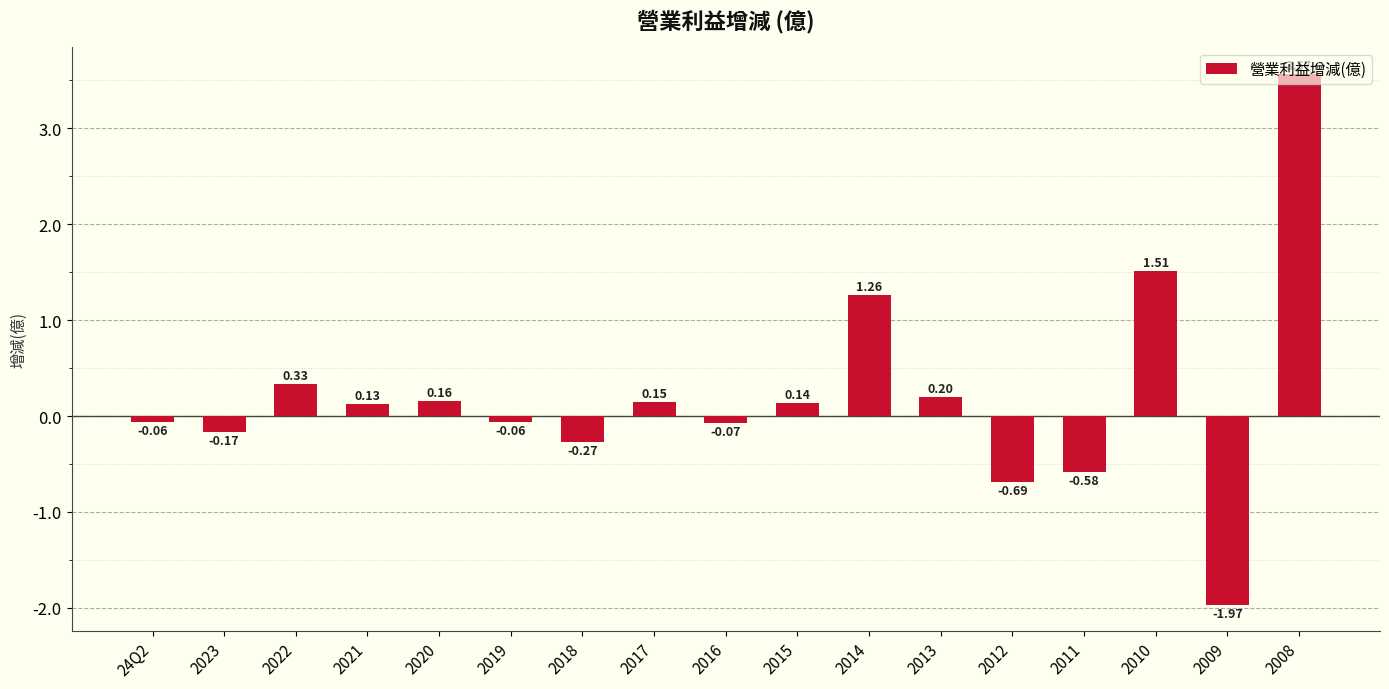

Read the value at 2020.

0.2